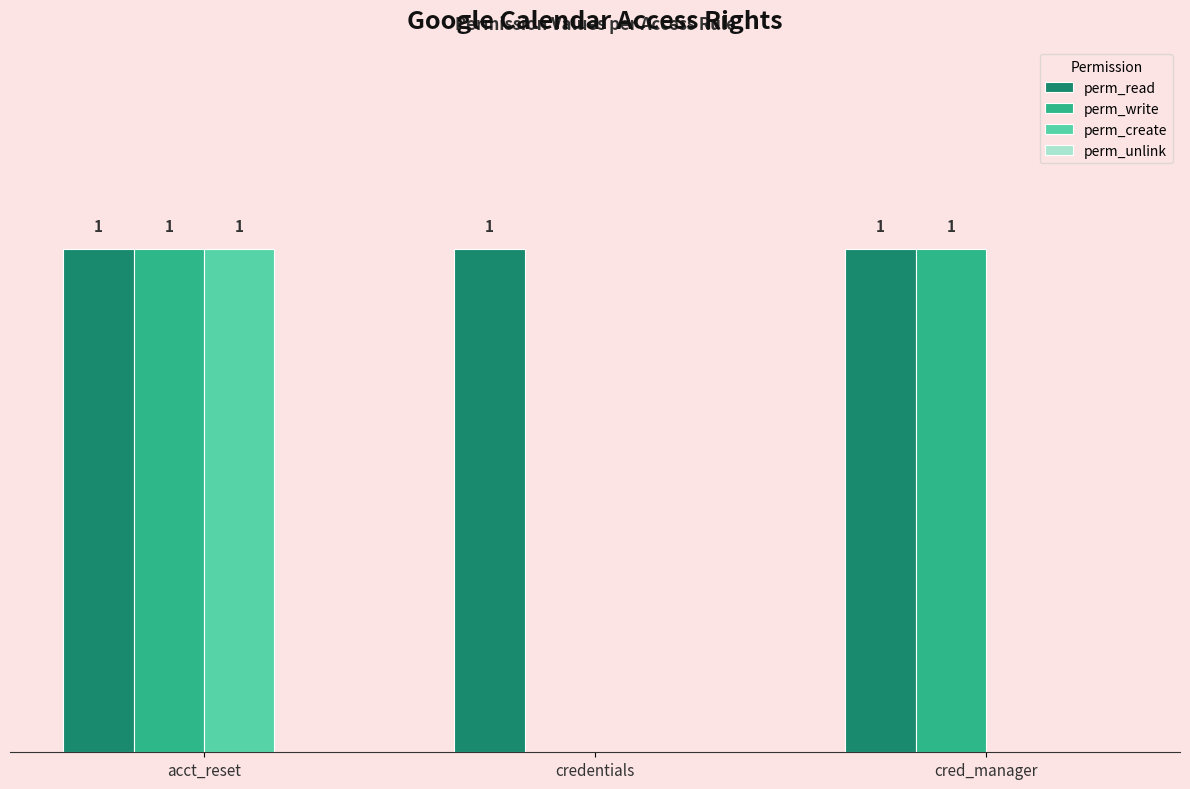

At which label does perm_create reach its peak?

acct_reset